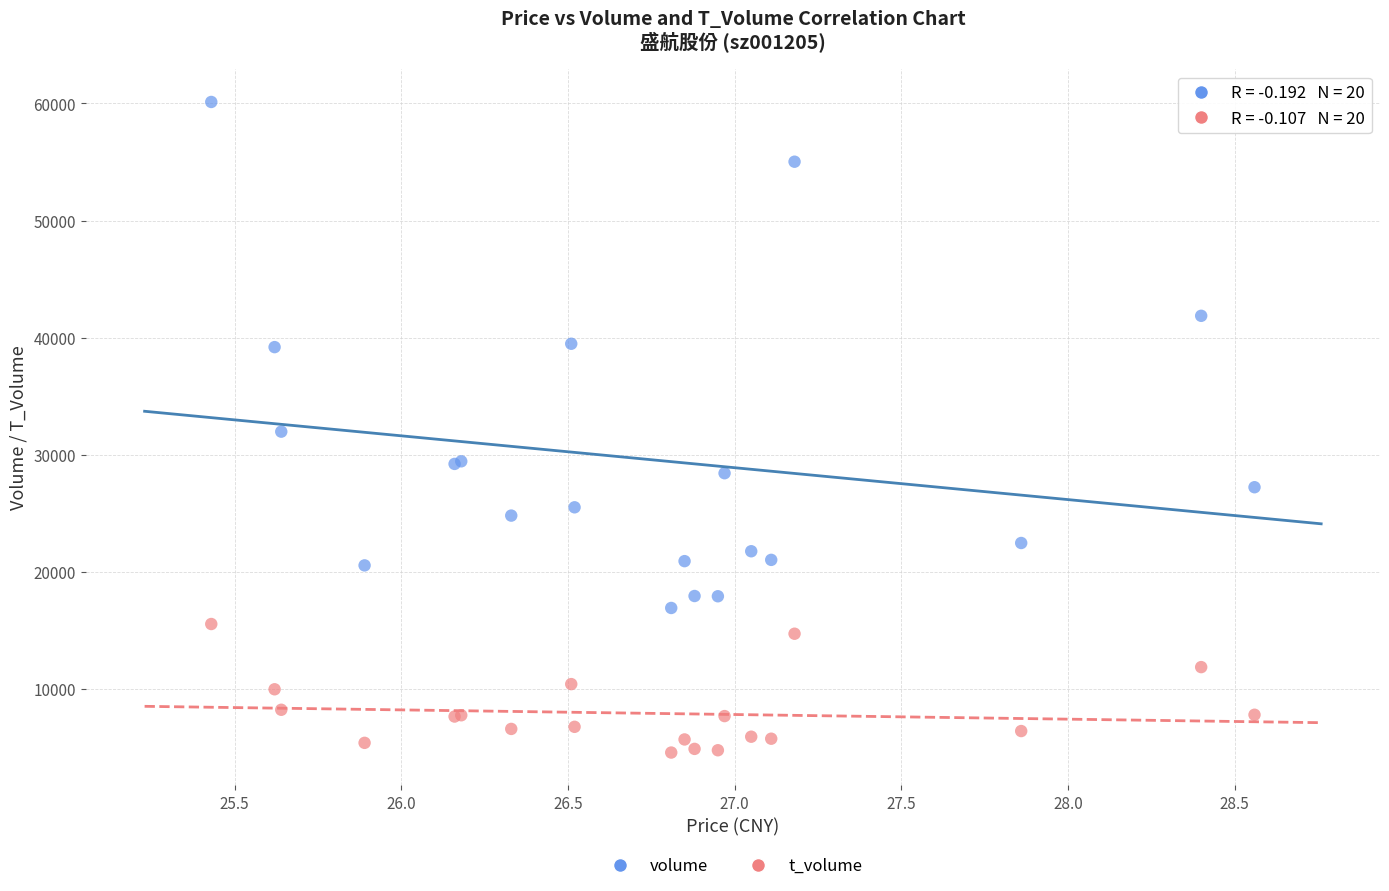

Which series contains the highest Y value?

volume